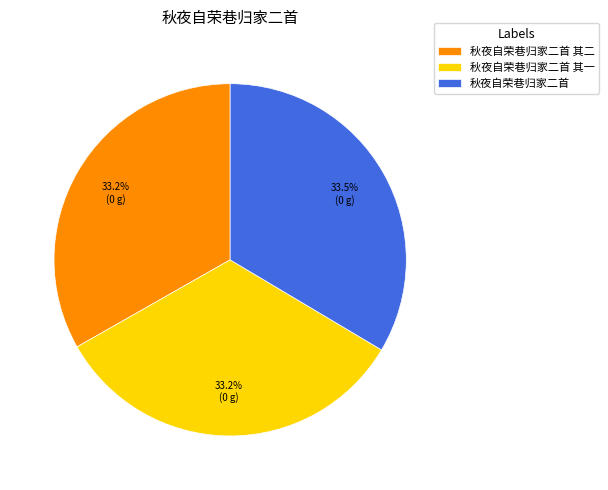

How much of the chart is everything except 秋夜自荣巷归家二首?

66.5%